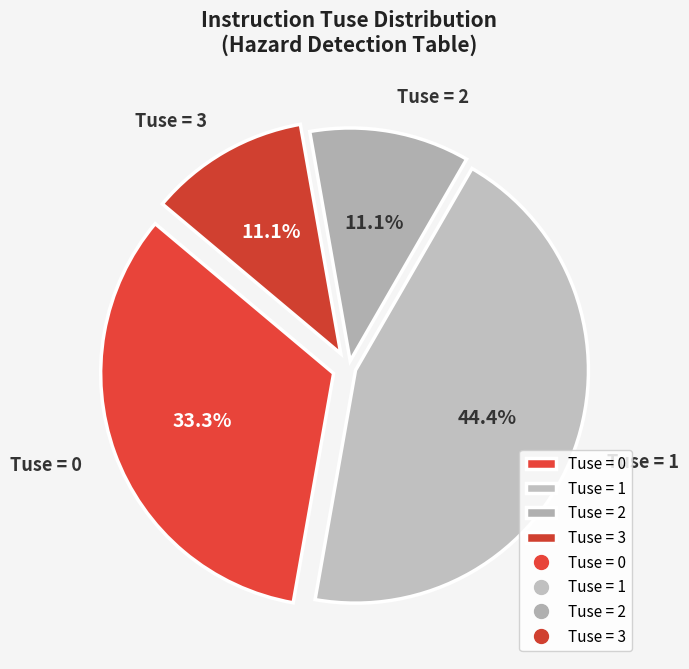

To the nearest percent, what is the difference between the largest and smallest slice percentages?

33%